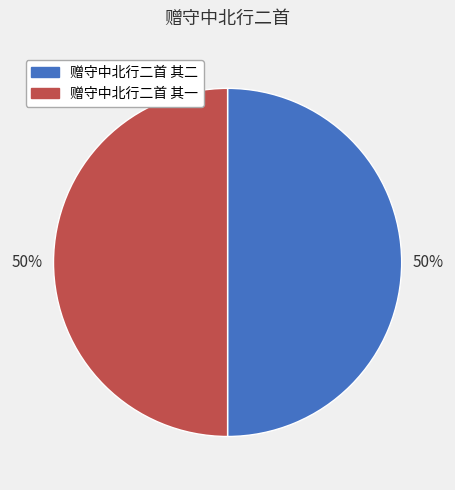

How many slices are in this pie chart?

2